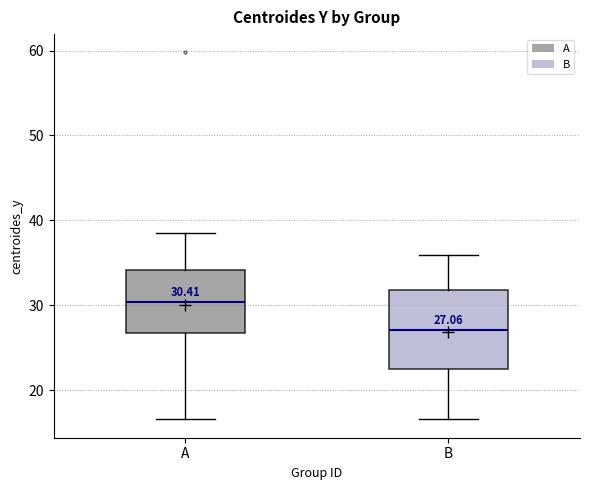

Which box's median line is the lowest?

B